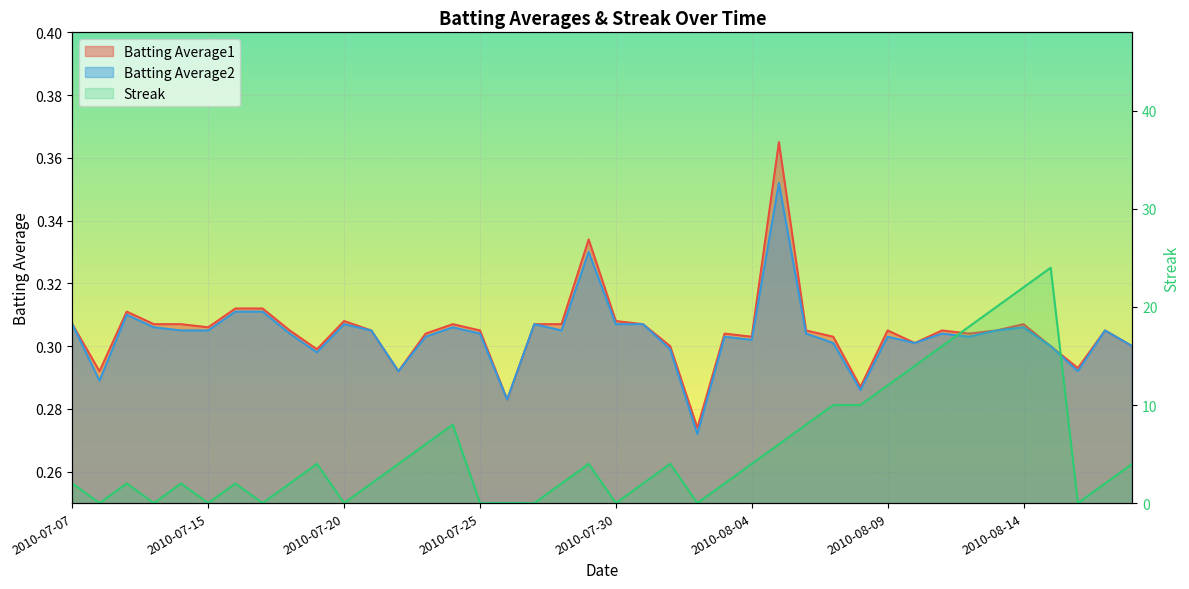

Where does the Streak series first go above 2?

2010-07-19